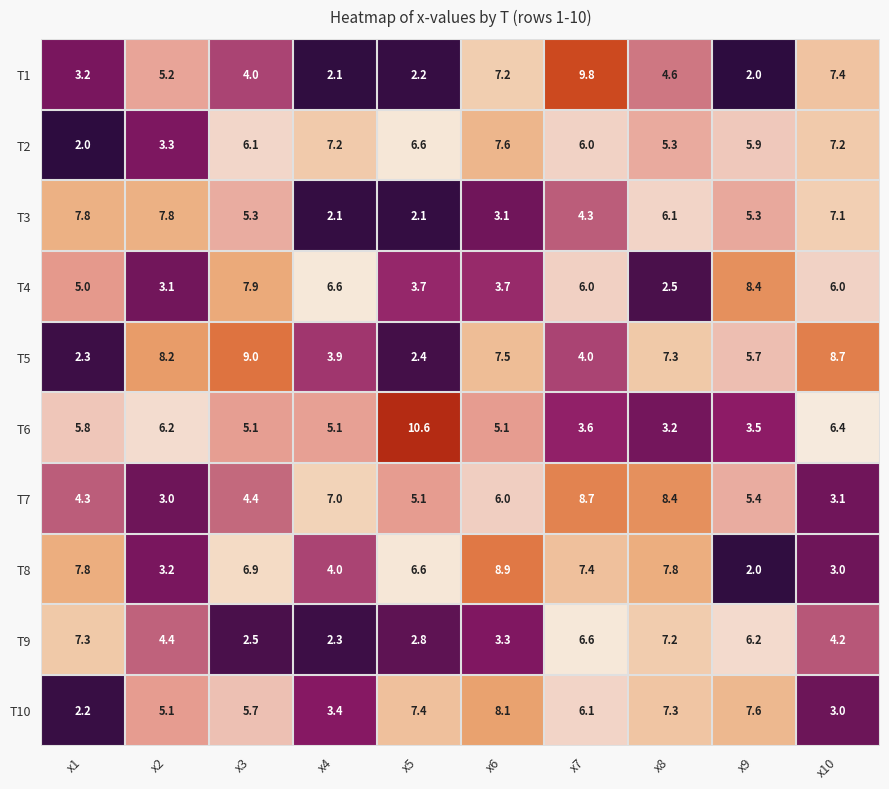

Which series changed the most between x5 and x10?

T5